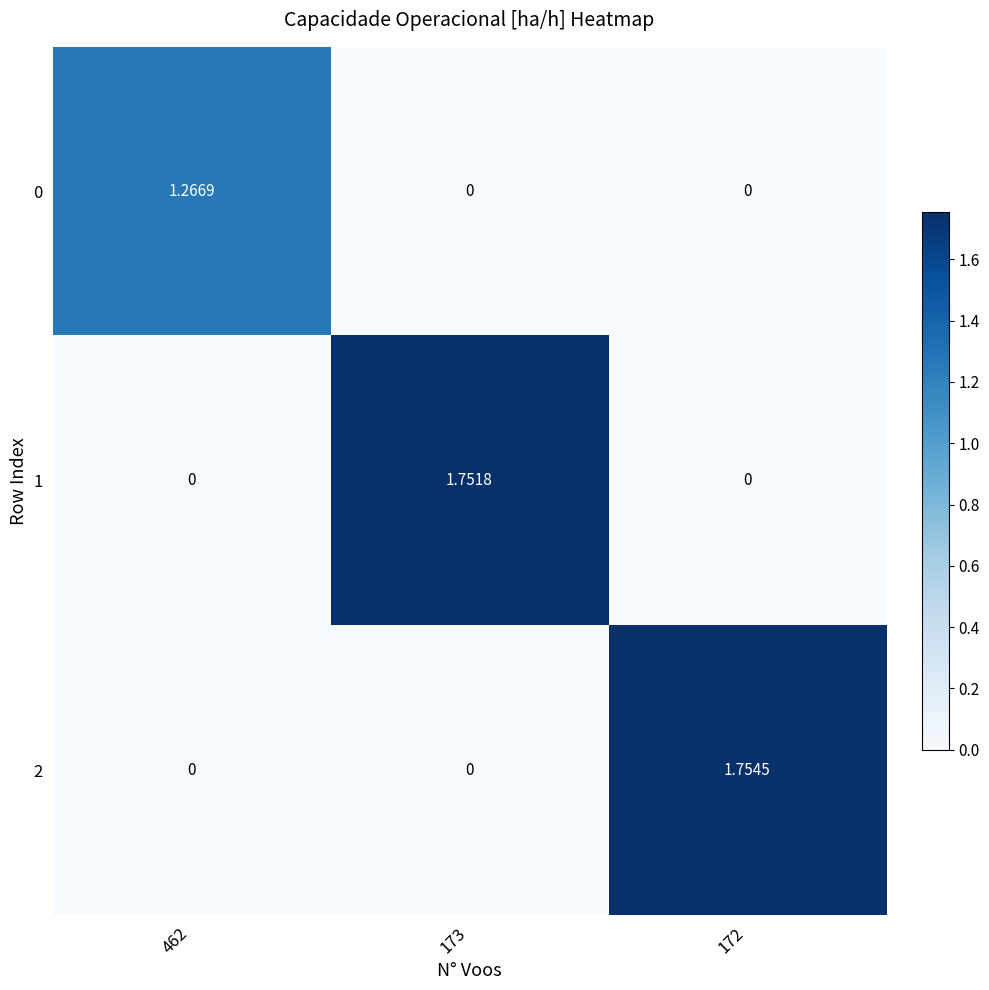

Is the value of 1 at 173 greater than the value of 0 at 172?

Yes